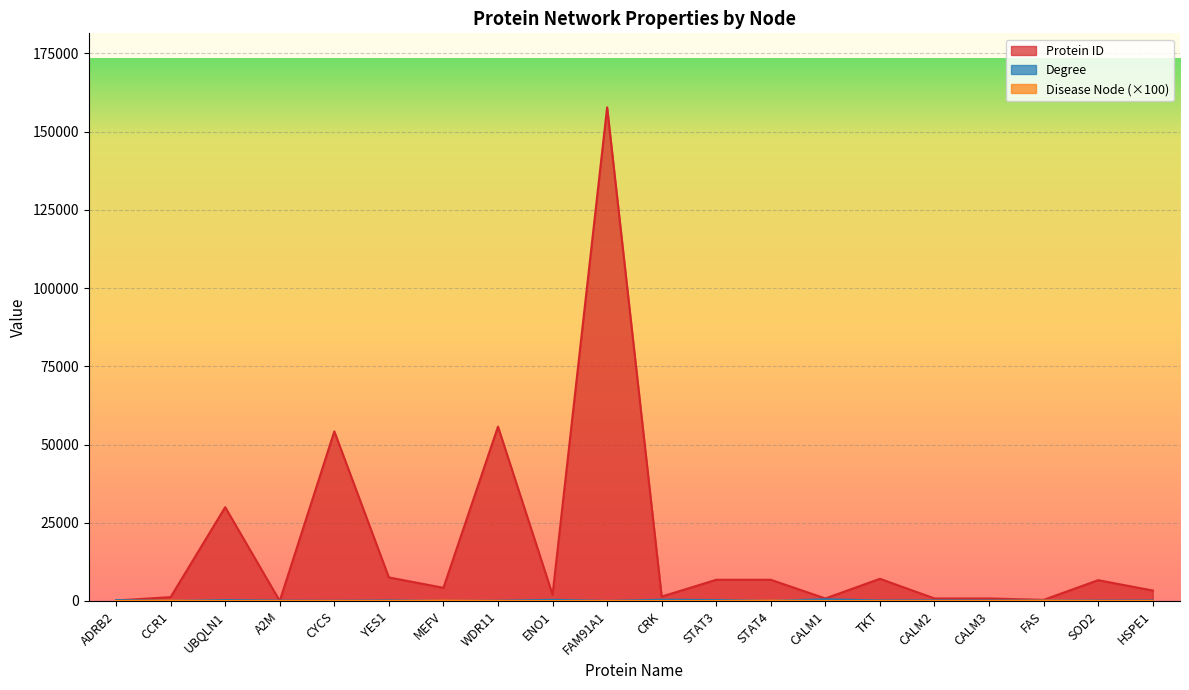

What is the maximum value shown in the chart?

157769